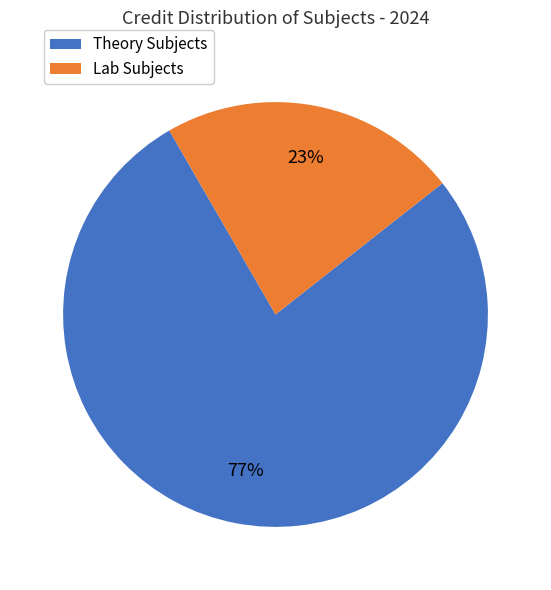

To the nearest percent, what is the average slice percentage?

50%